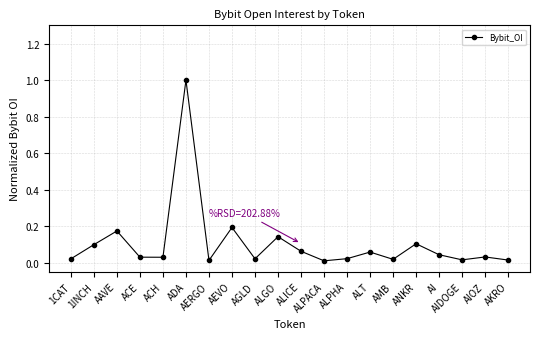

What is the sum of all values?

2.1